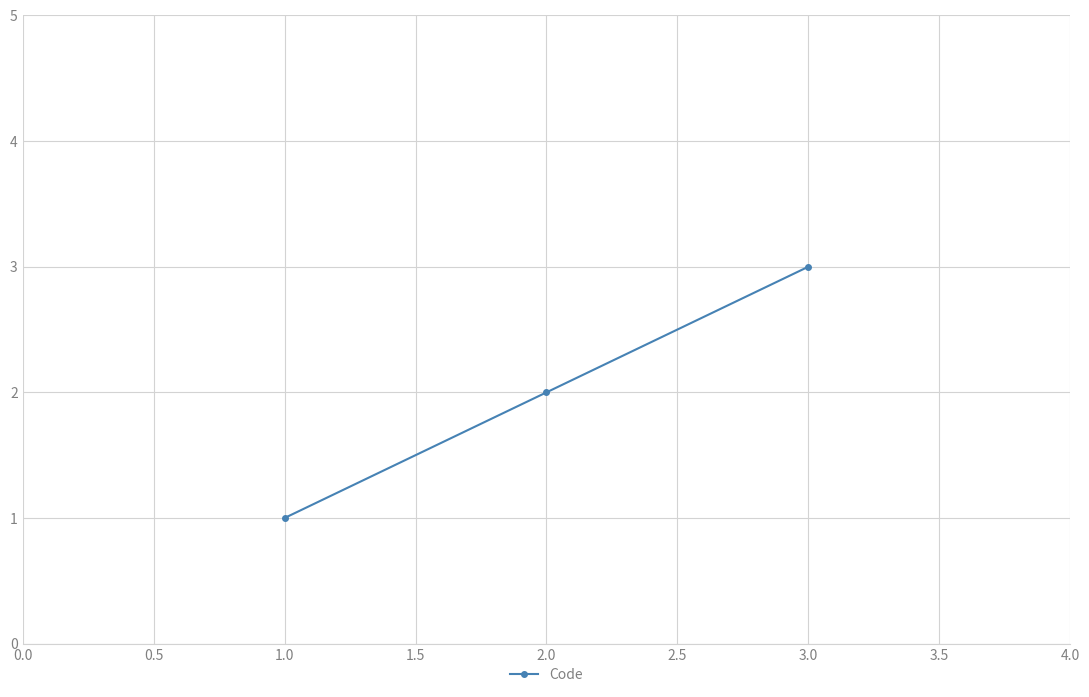

Rank the categories by value from lowest to highest.

1.0, 2.0, 3.0